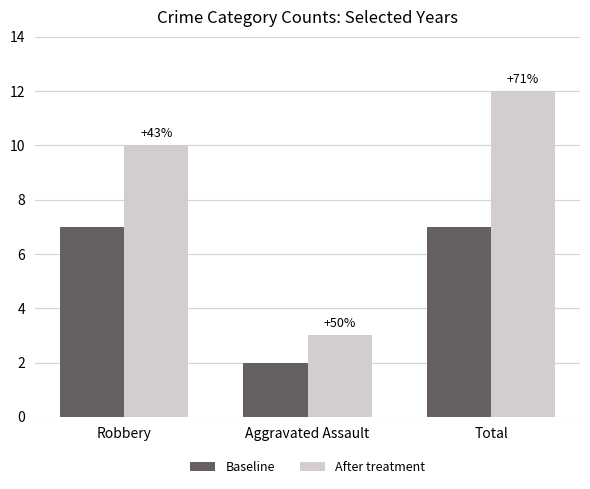

What position from the left is Aggravated Assault?

2